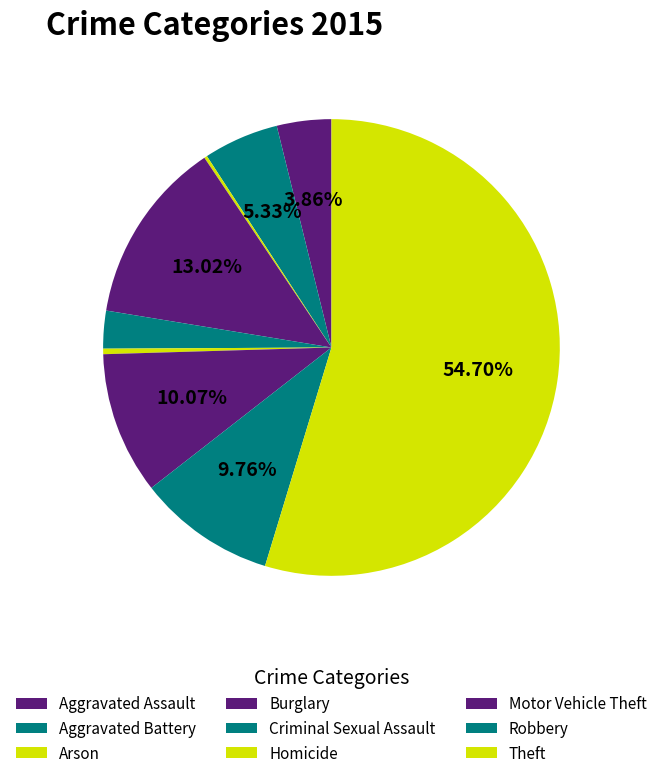

The Homicide slice represents 0% of the pie. True or false?

True